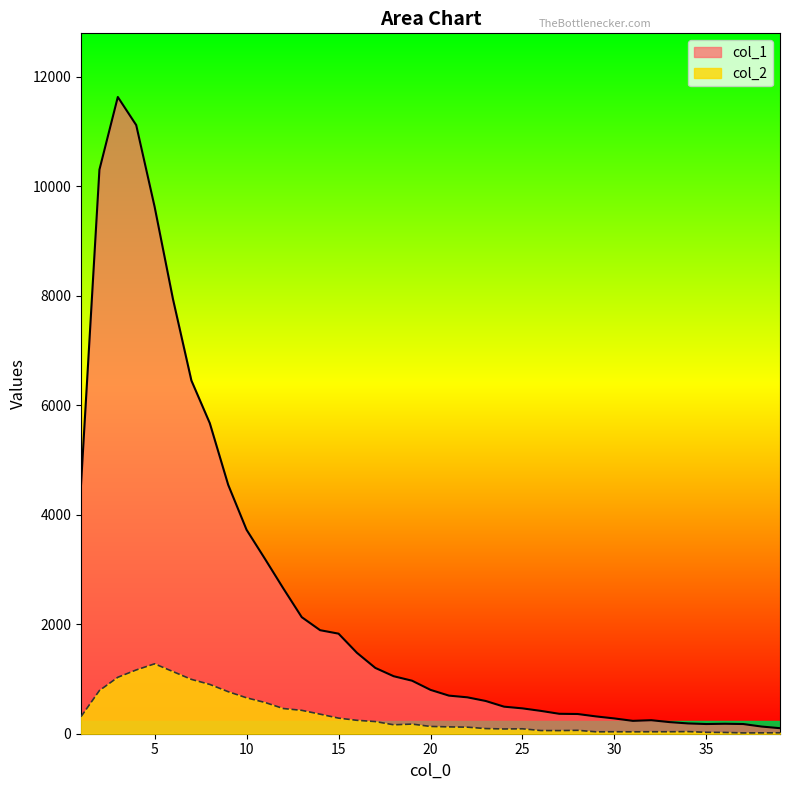

What is the difference between the second highest and minimum values in the col_1 series?

11017